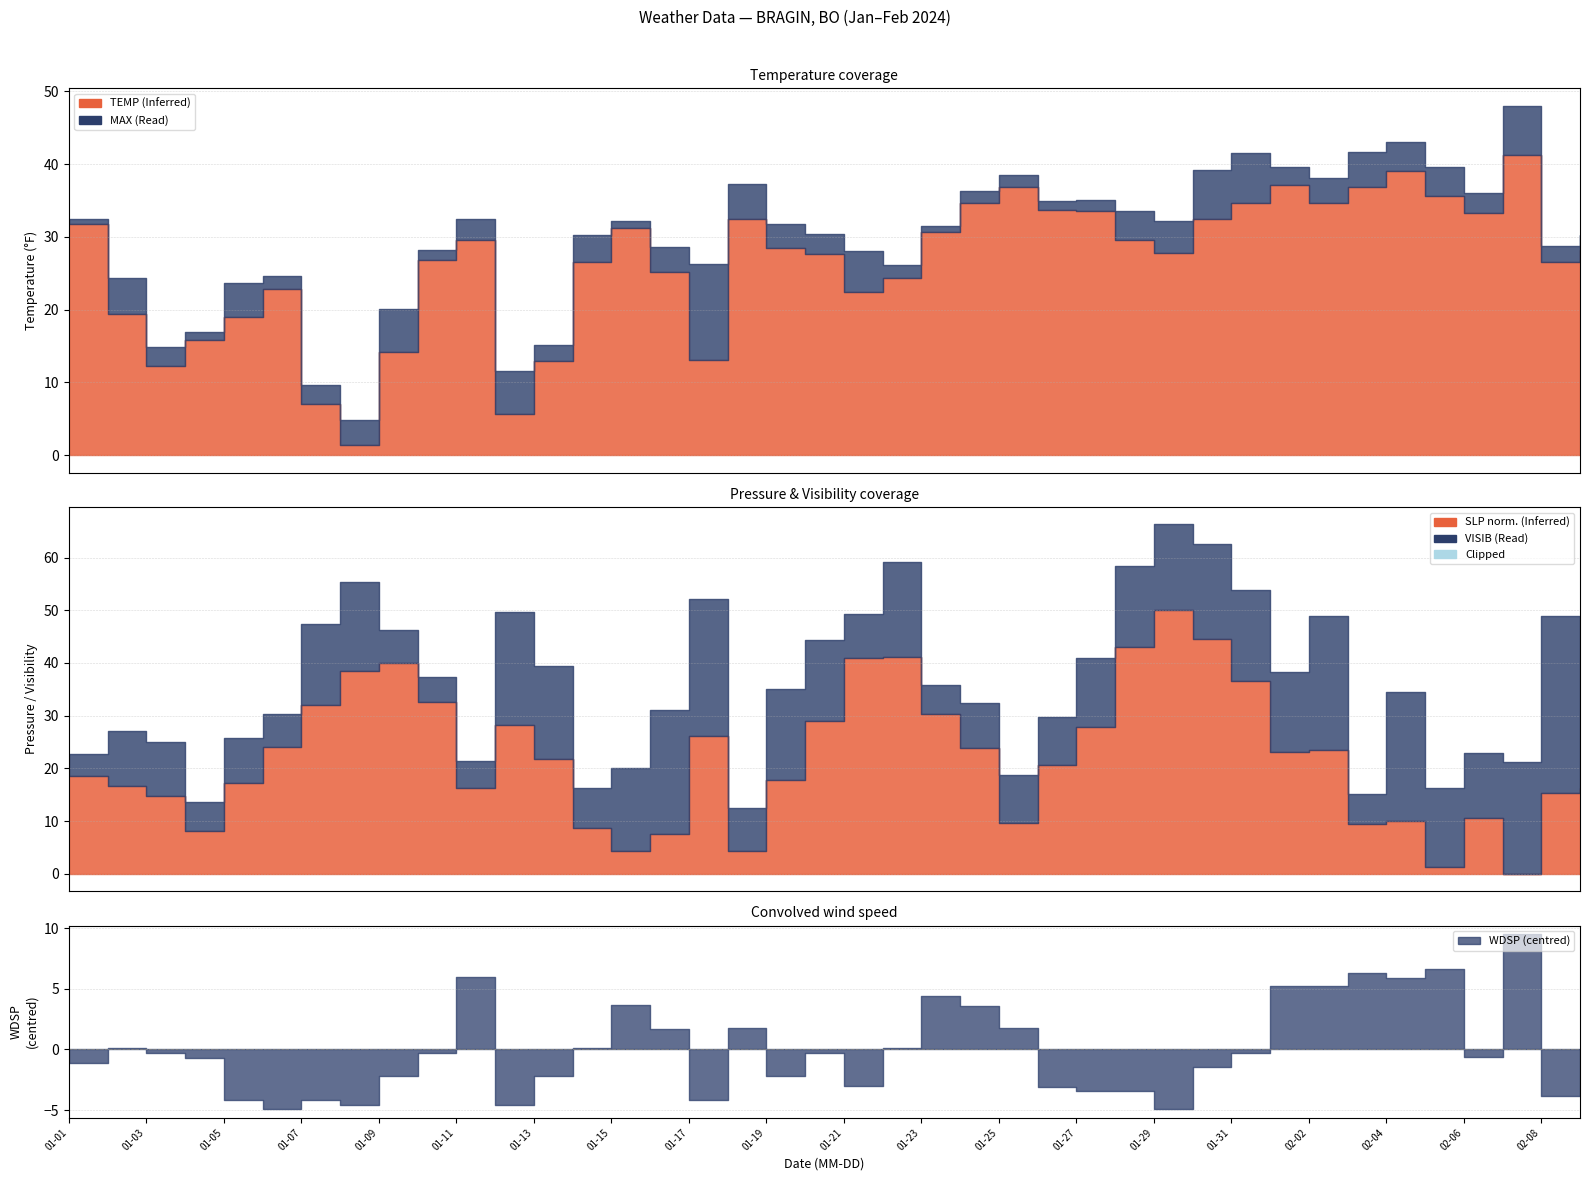

How many times do TEMP and VISIB cross each other?

8